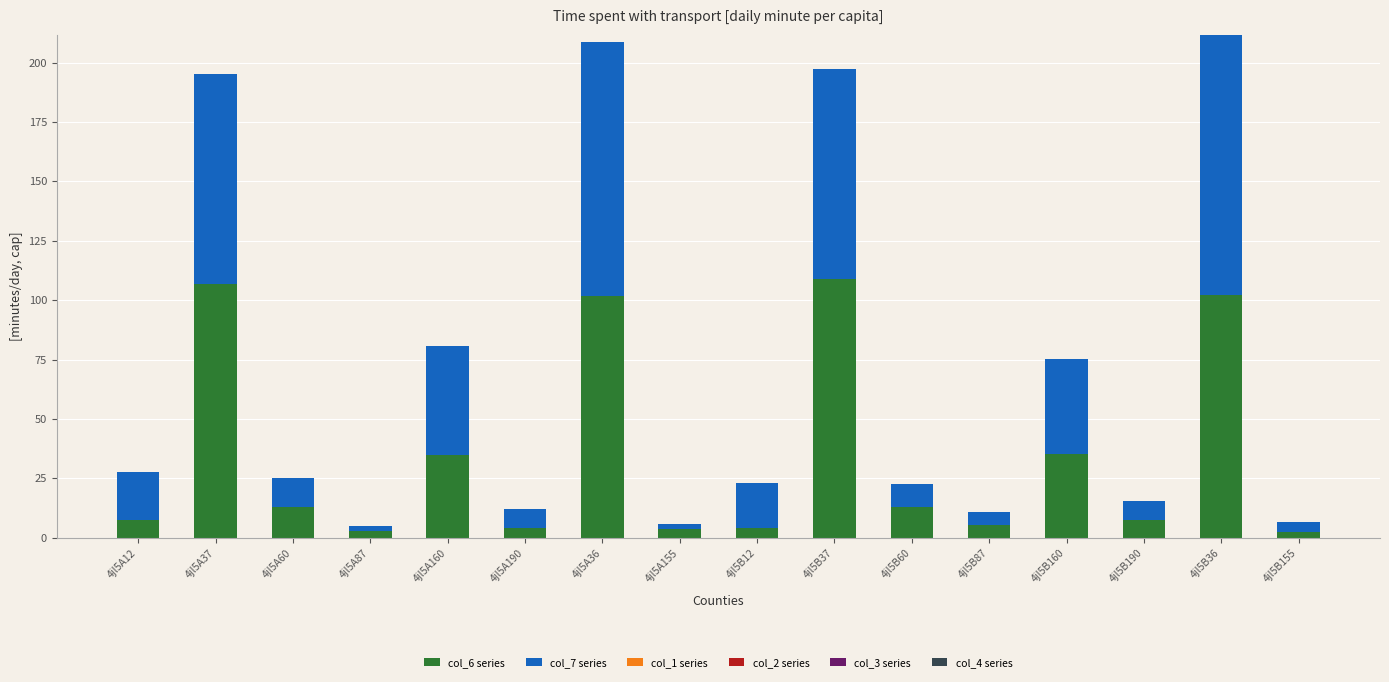

The value of col_6 series at 4jl5B37 is 61.4. True or false?

False